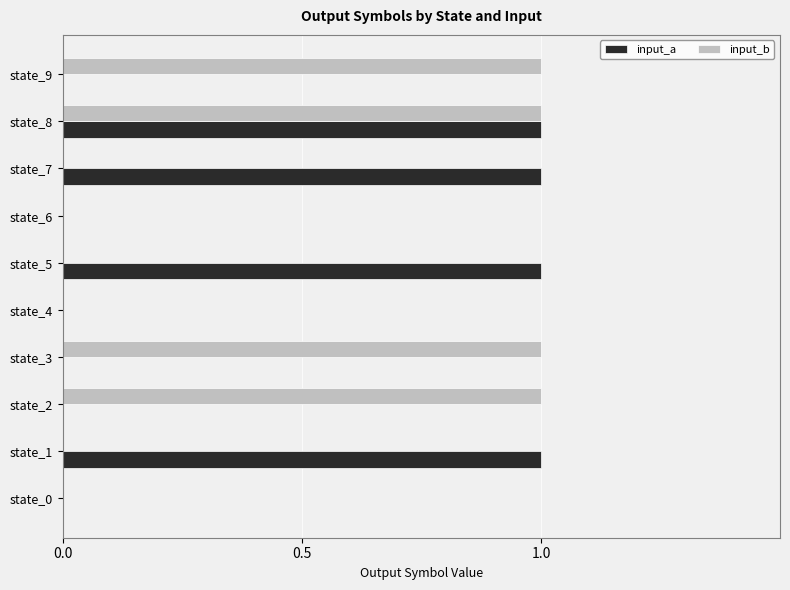

Which series changed the most between state_4 and state_5?

input_a